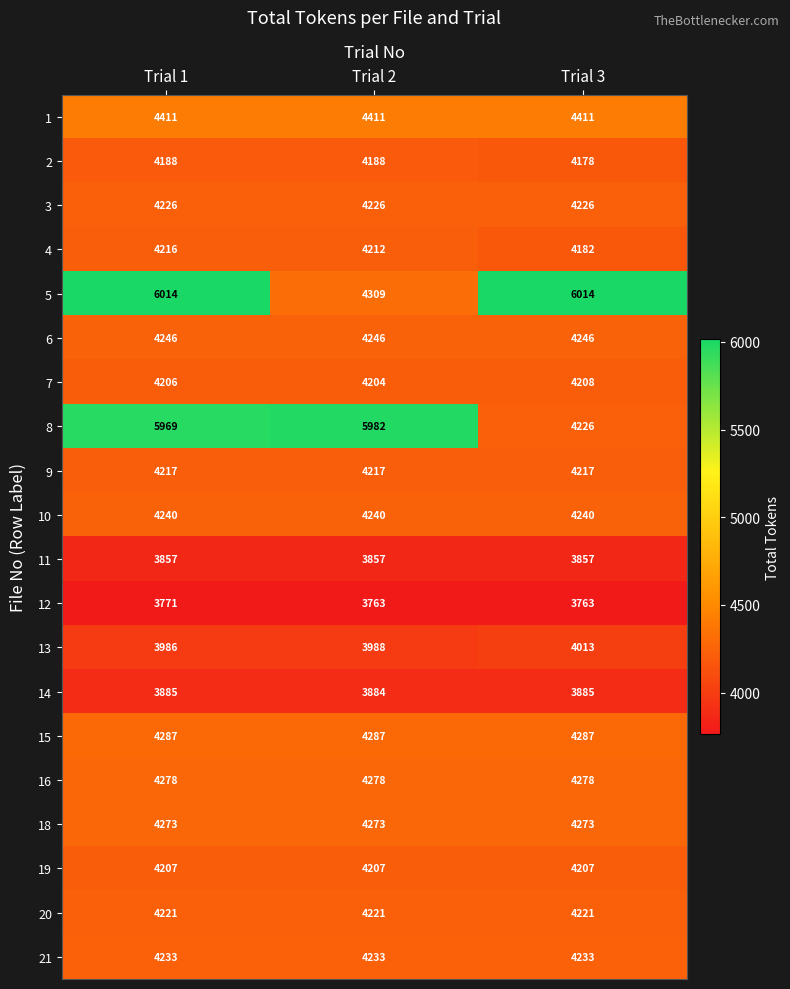

The value of 20 at Trial 3 is 7210. True or false?

False